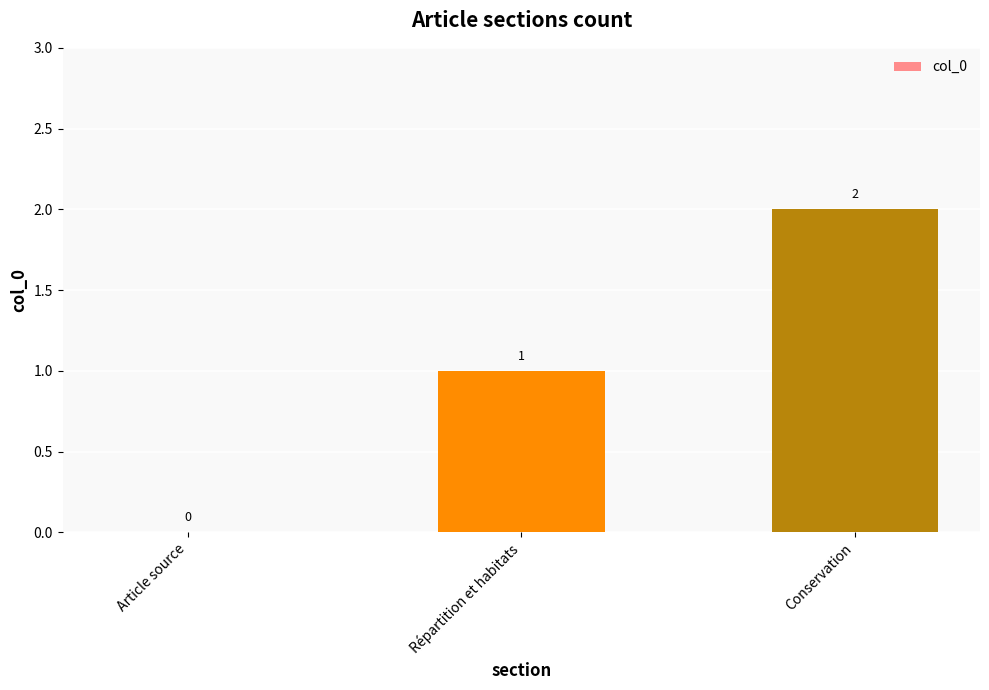

The chart shows a value of 1 at Répartition et habitats. True or false?

True